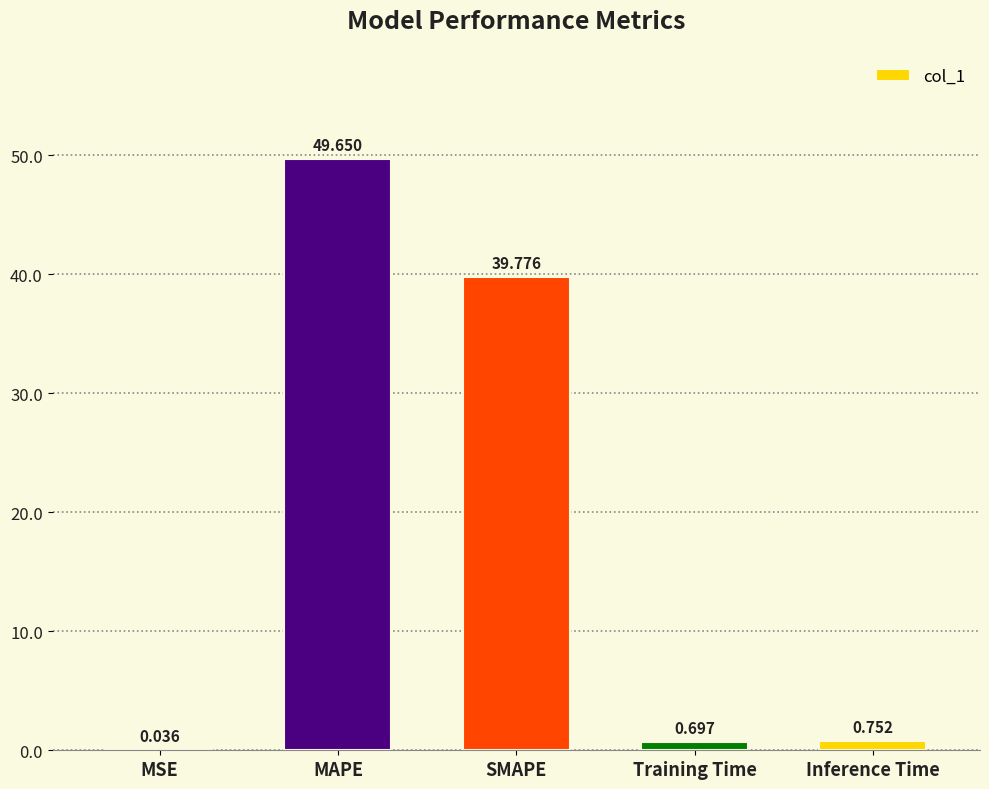

At which category does the chart reach its peak across all series?

MAPE